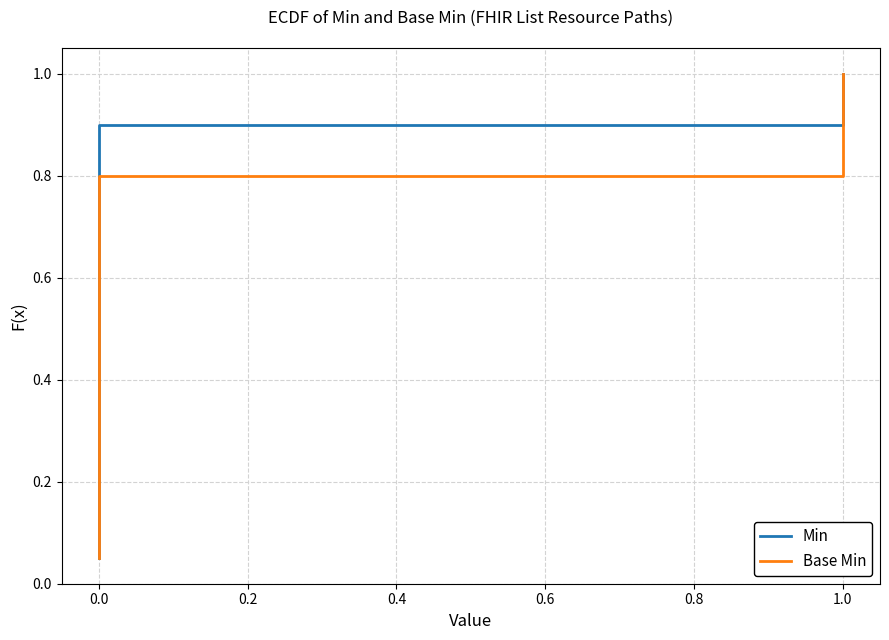

Is the value of Base Min at 0.0 greater than the value of Min at 0.0?

No